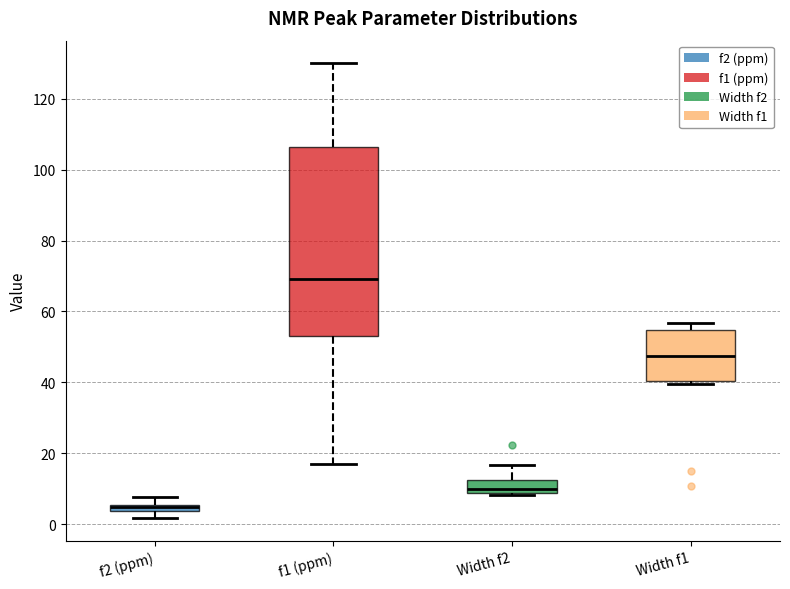

Which box's median line is the lowest?

f2 (ppm)